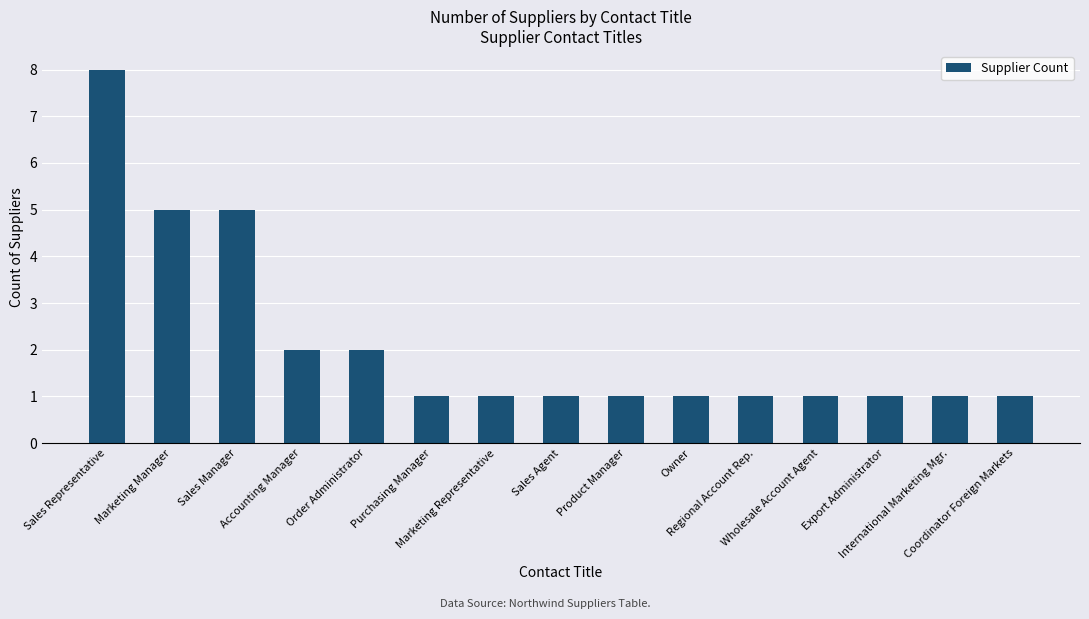

What is the difference between the maximum and minimum values?

7